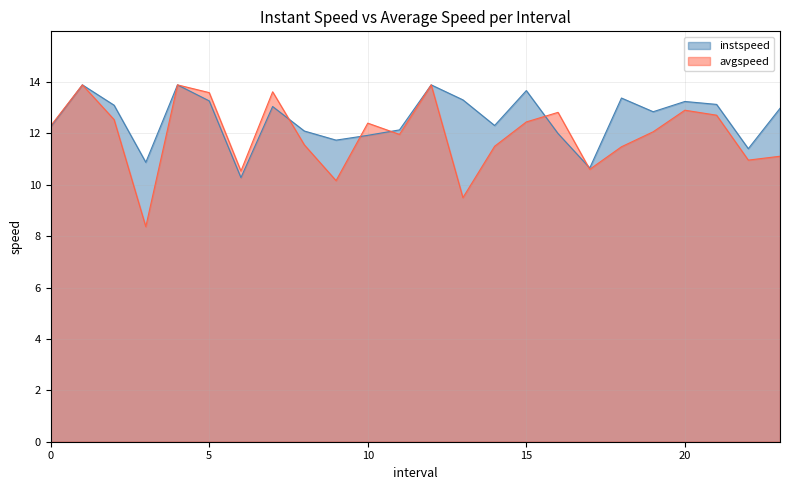

True or false: avgspeed has a value of 7.0 at 10.

False